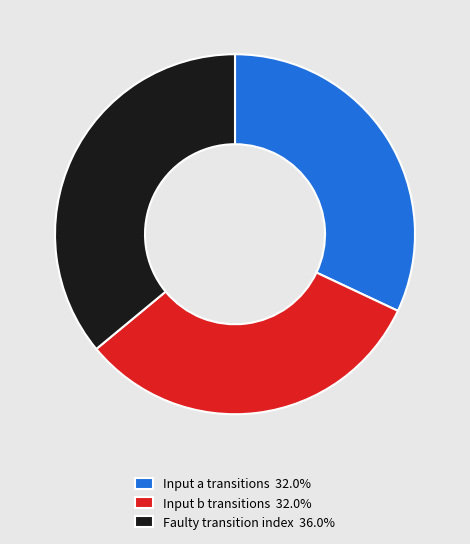

Is there a majority slice in this chart?

No